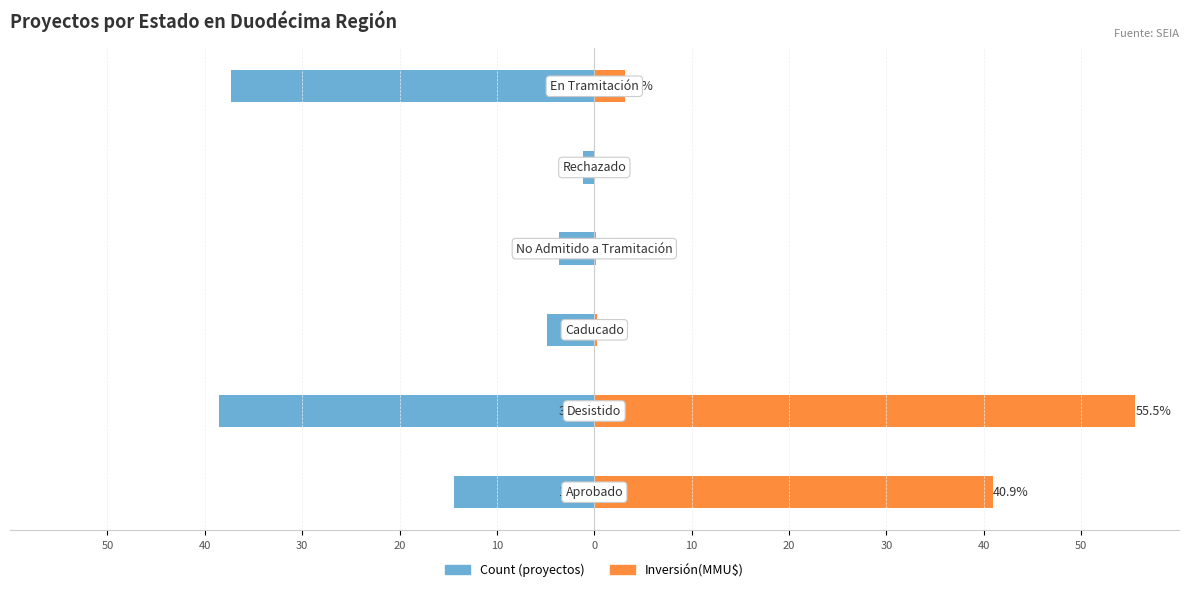

Which has a higher value, 40 or 50?

50